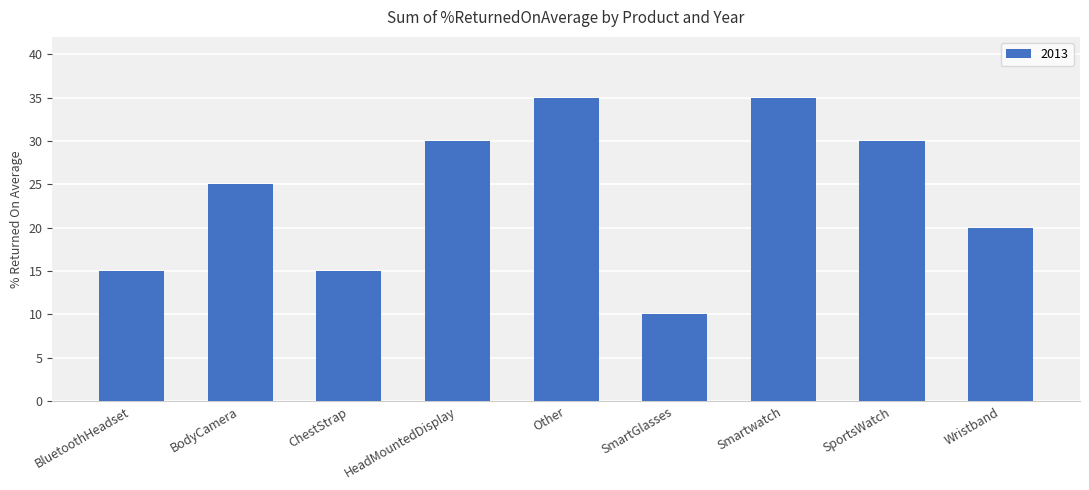

Reading left to right, what are all the values shown in this chart?

BluetoothHeadset=15	BodyCamera=25	ChestStrap=15	HeadMountedDisplay=30	Other=35	SmartGlasses=10	Smartwatch=35	SportsWatch=30	Wristband=20